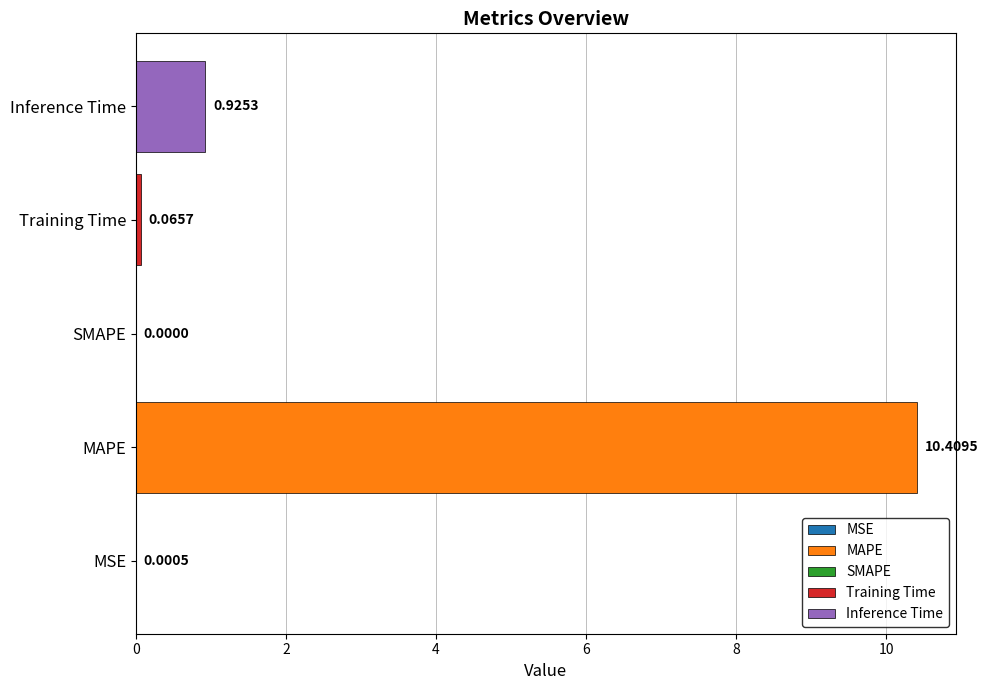

At which category does the chart reach its peak across all series?

MAPE